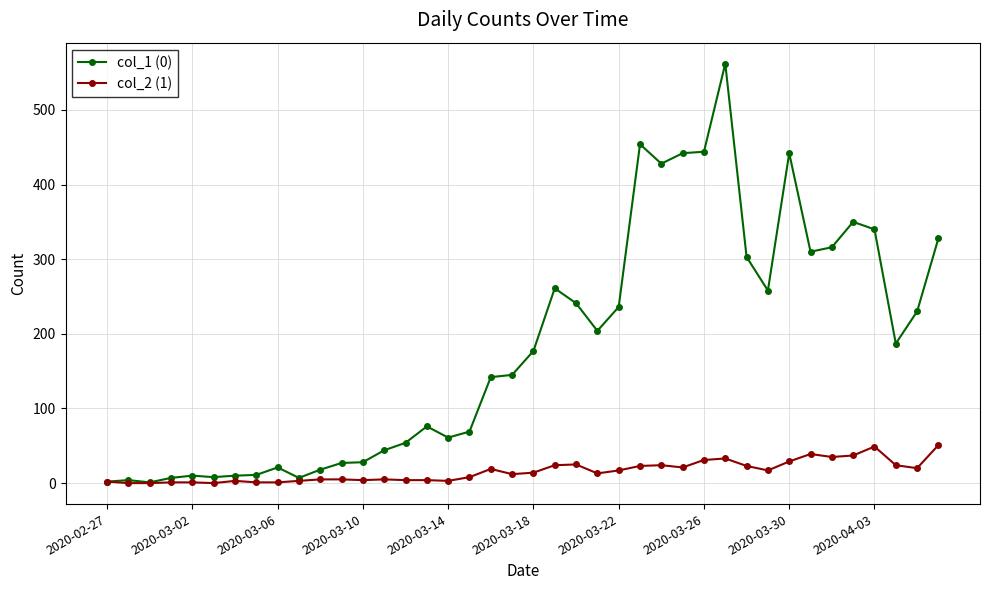

Which series has the largest range (max minus min)?

col_1 (0)